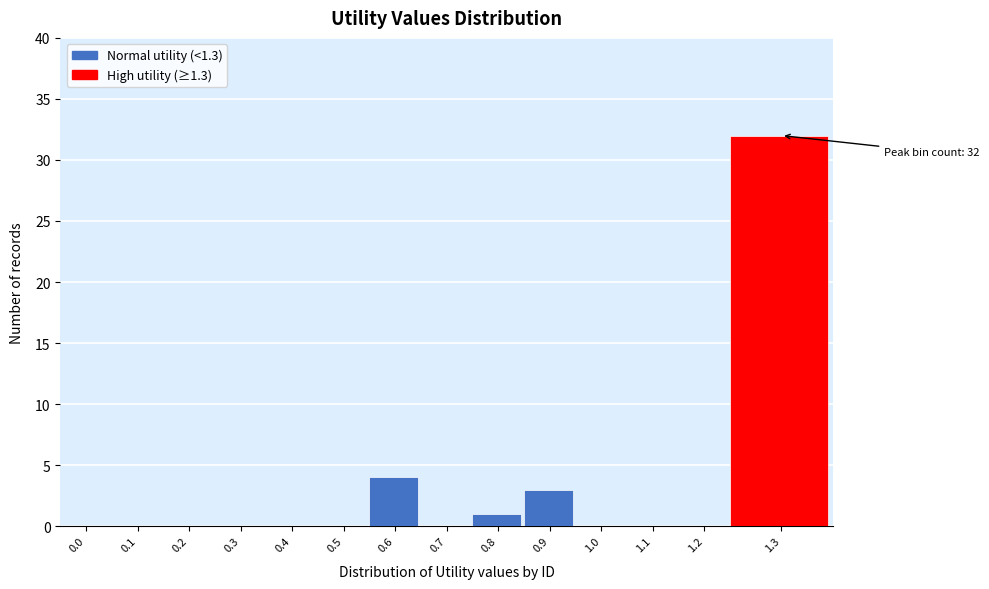

Reading left to right, list all the values displayed in this chart.

0.0=0	0.1=0	0.2=0	0.3=0	0.4=0	0.5=0	0.6=4	0.7=0	0.8=1	0.9=3	1.0=0	1.1=0	1.2=0	1.3=32